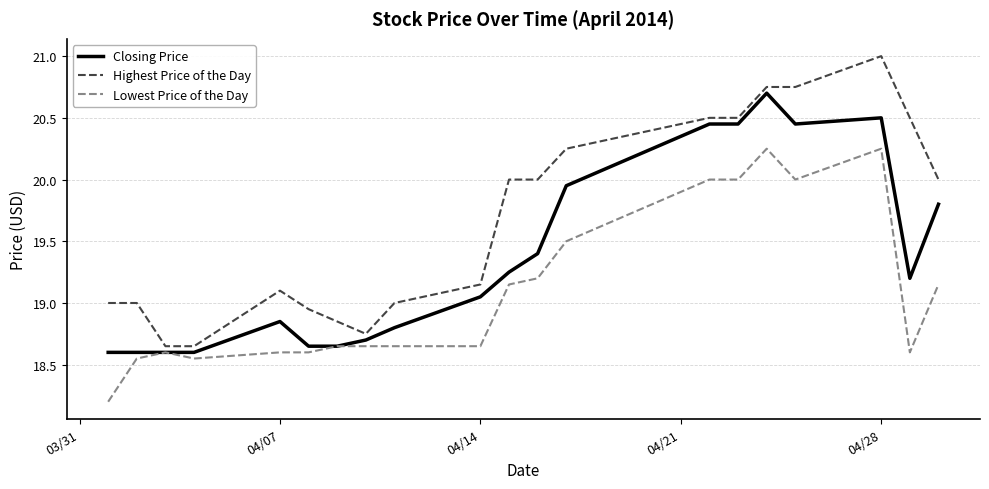

True or false: Highest Price of the Day and Lowest Price of the Day intersect in this chart.

False